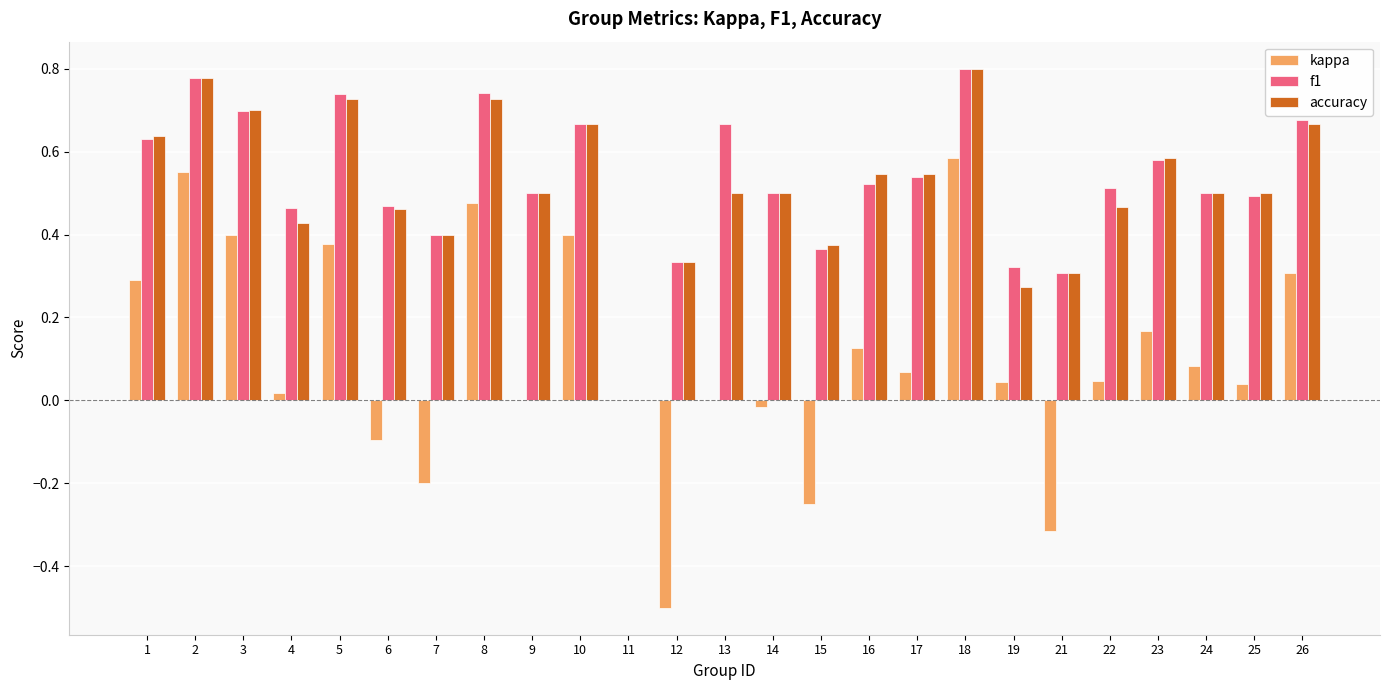

Which category has the highest value across all series?

18